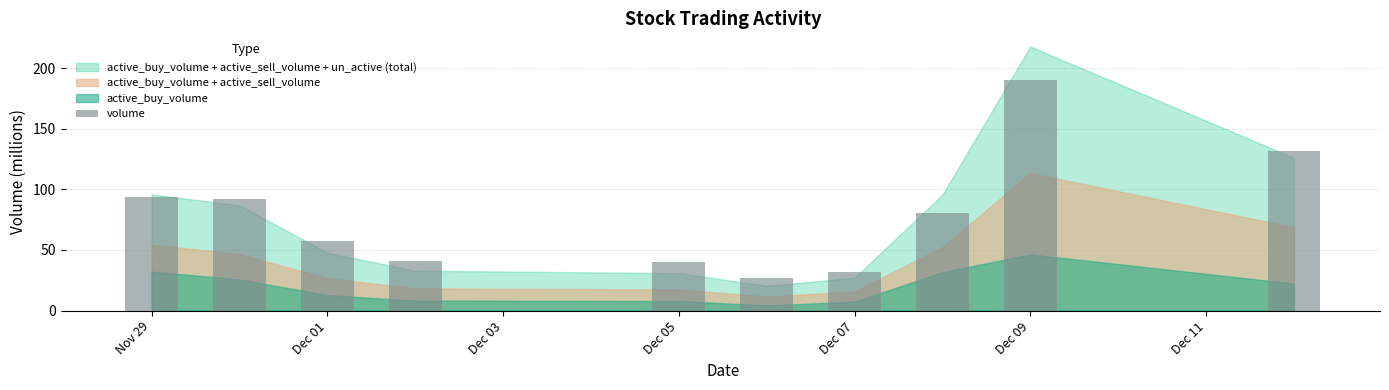

What is the value of the 9th bar from the left?

190.6